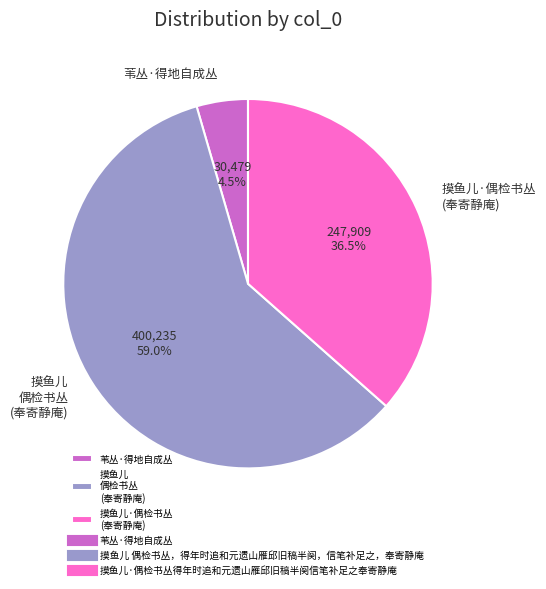

Approximately how many times larger is the value at 摸鱼儿 偶检书丛 (奉寄静庵) compared to 摸鱼儿·偶检书丛 (奉寄静庵)?

1.6